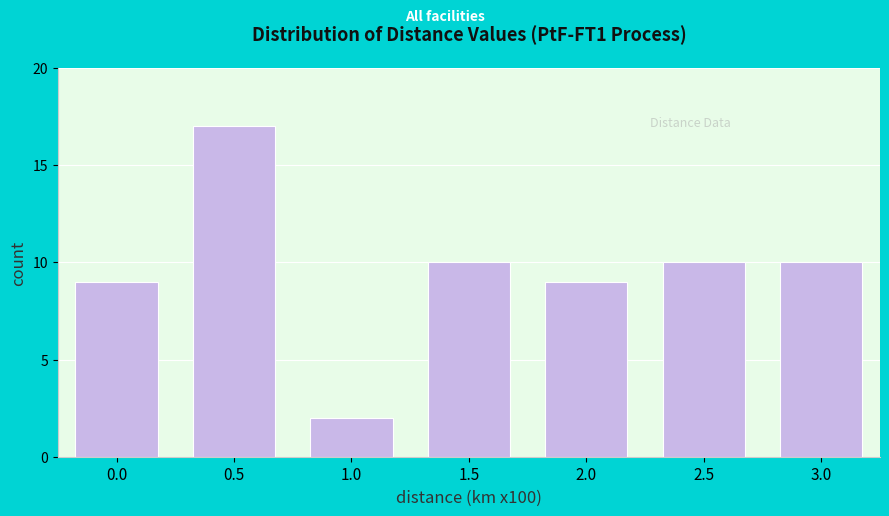

Reading left to right, what are all the values shown in this chart?

0.0=9	0.5=17	1.0=2	1.5=10	2.0=9	2.5=10	3.0=10